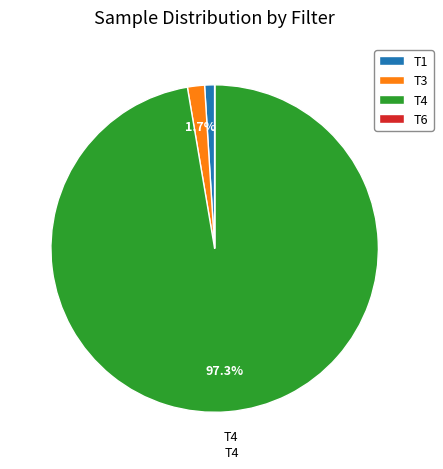

Combined, do T3 and T4 account for over 50%?

Yes